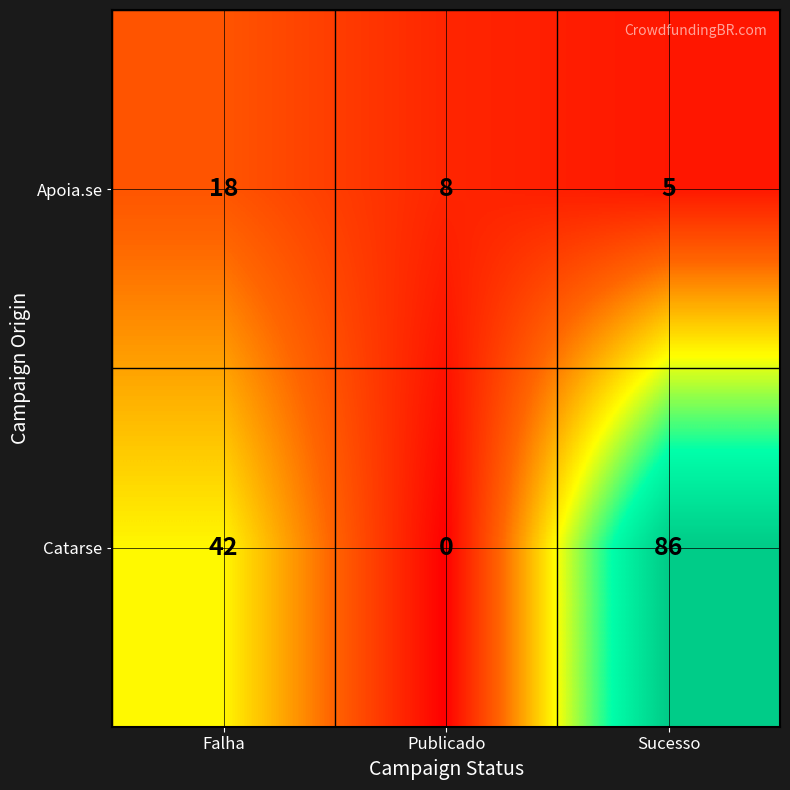

Reading left to right, what are all the values shown in this chart?

Apoia.se: Falha=18	Publicado=8	Sucesso=5
Catarse: Falha=42	Publicado=0	Sucesso=86